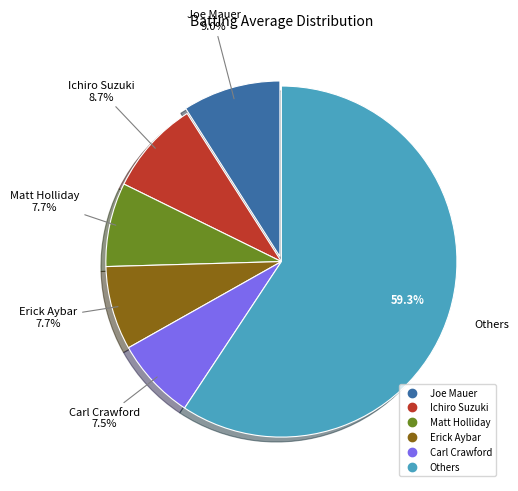

Does any single category account for the majority?

Yes